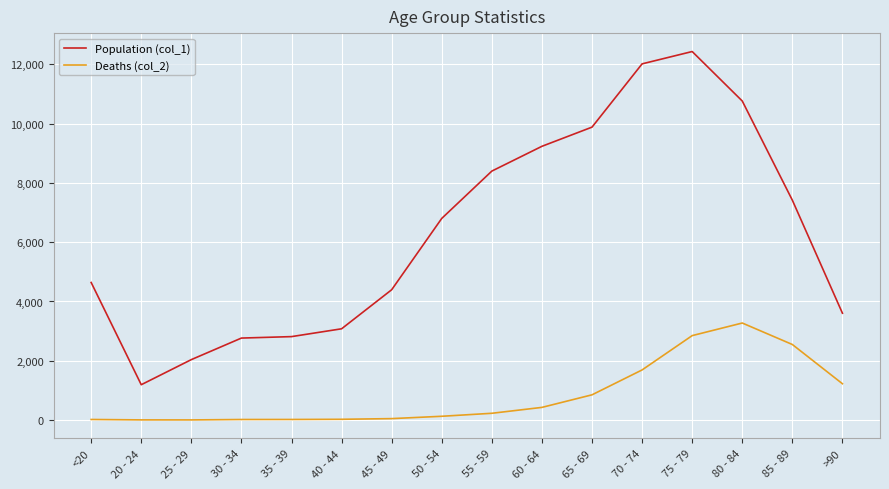

True or false: Population (col_1) has a value of 3604 at >90.

True